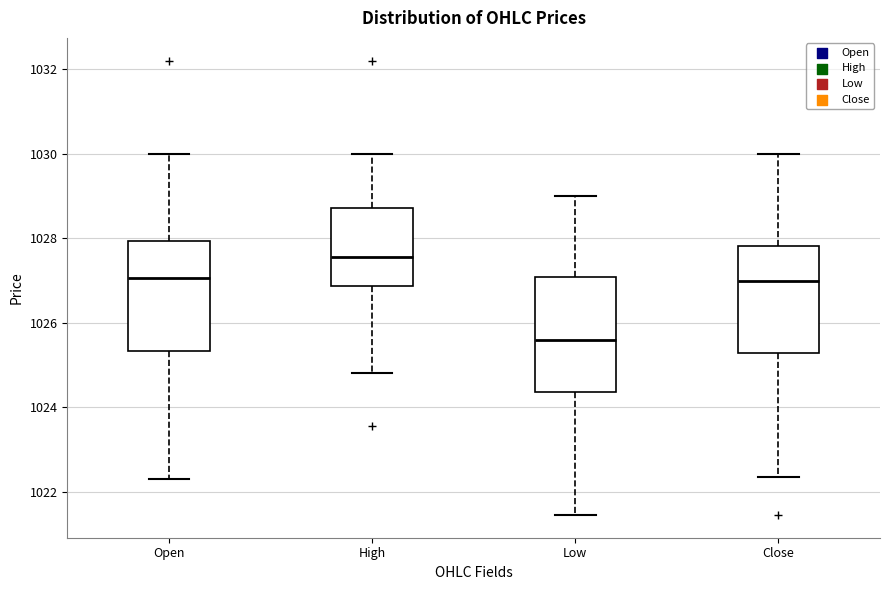

Which box has the highest median line?

High